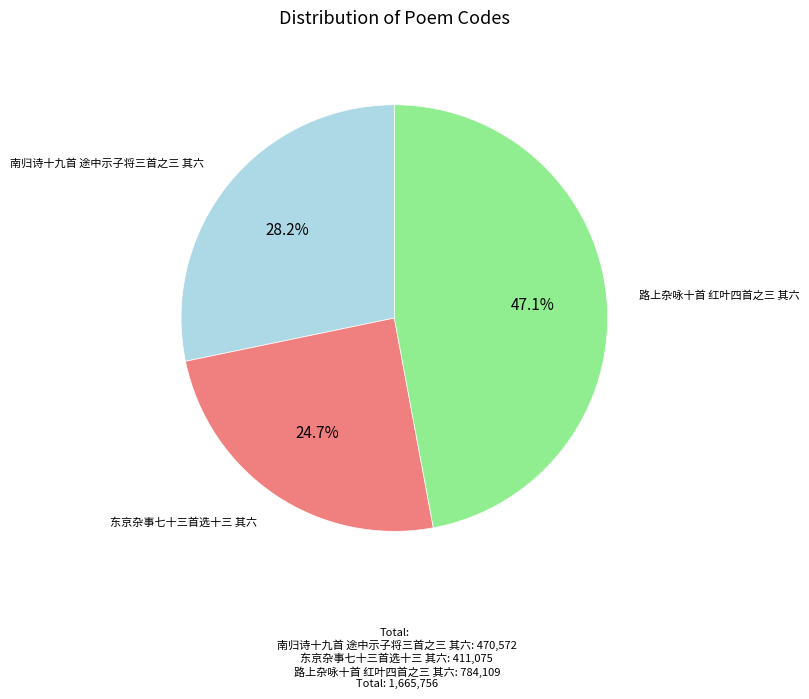

To the nearest percent, what portion does 南归诗十九首 途中示子将三首之三 其六 represent?

28%